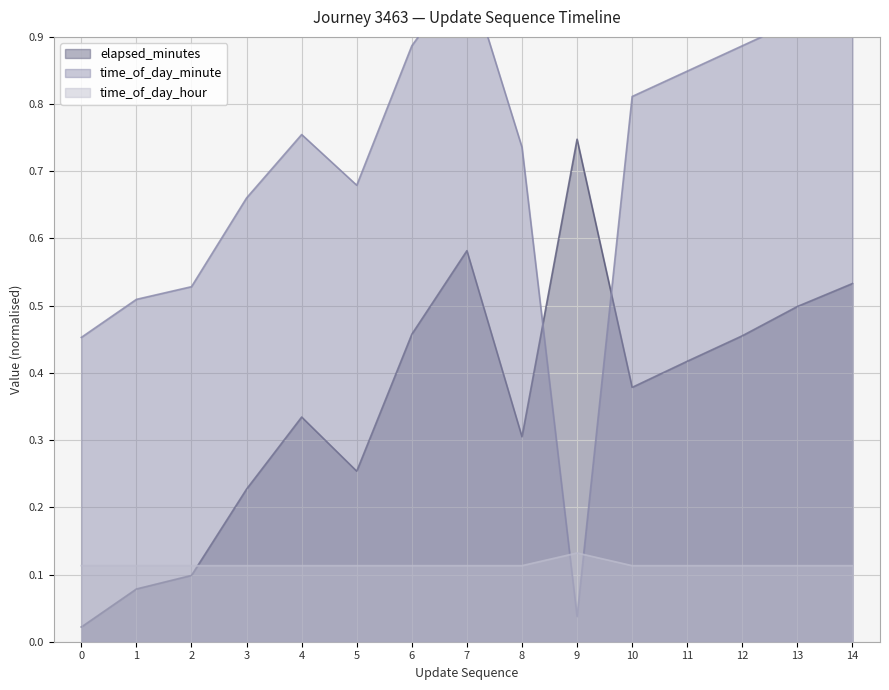

What is the value of the time_of_day_hour point at the 4th from the left?

0.1